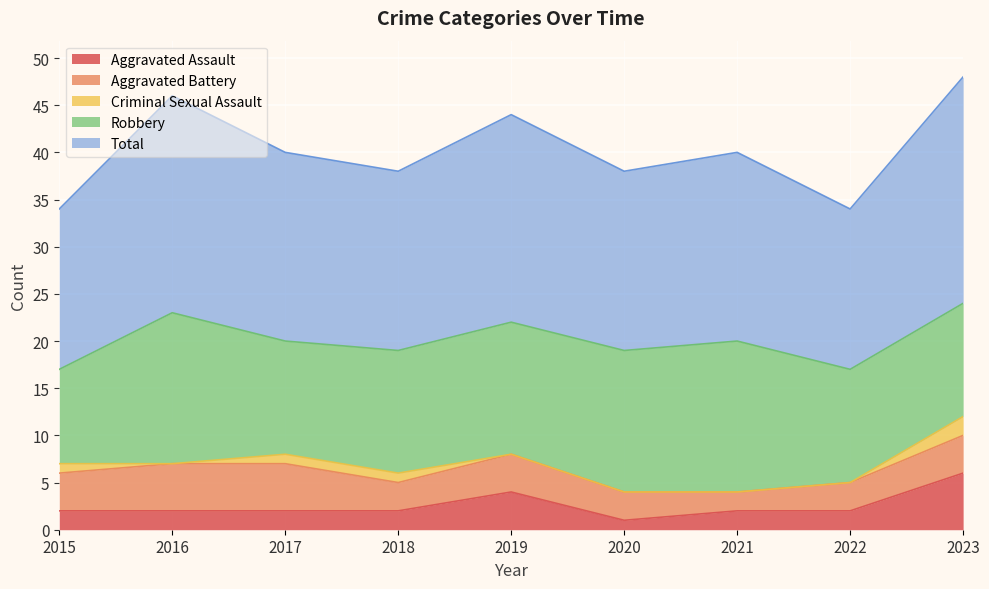

What is the value of the Total point at the 4th from the left?

19